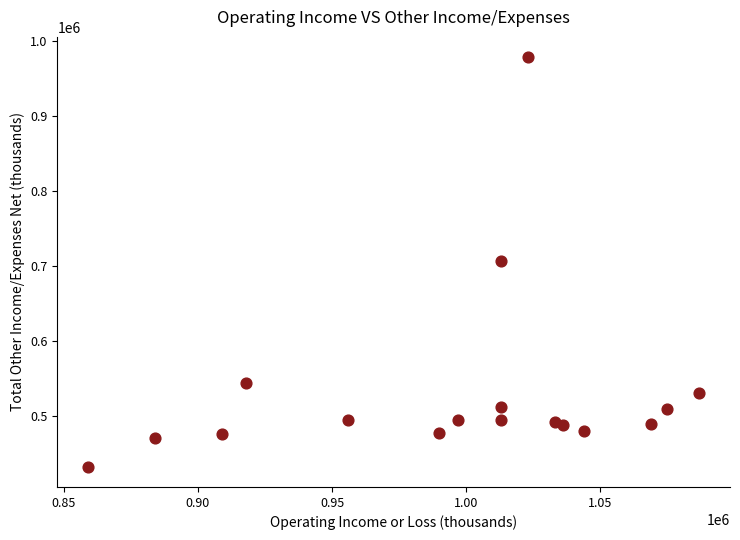

What is the range of X values (max minus min)?

228000